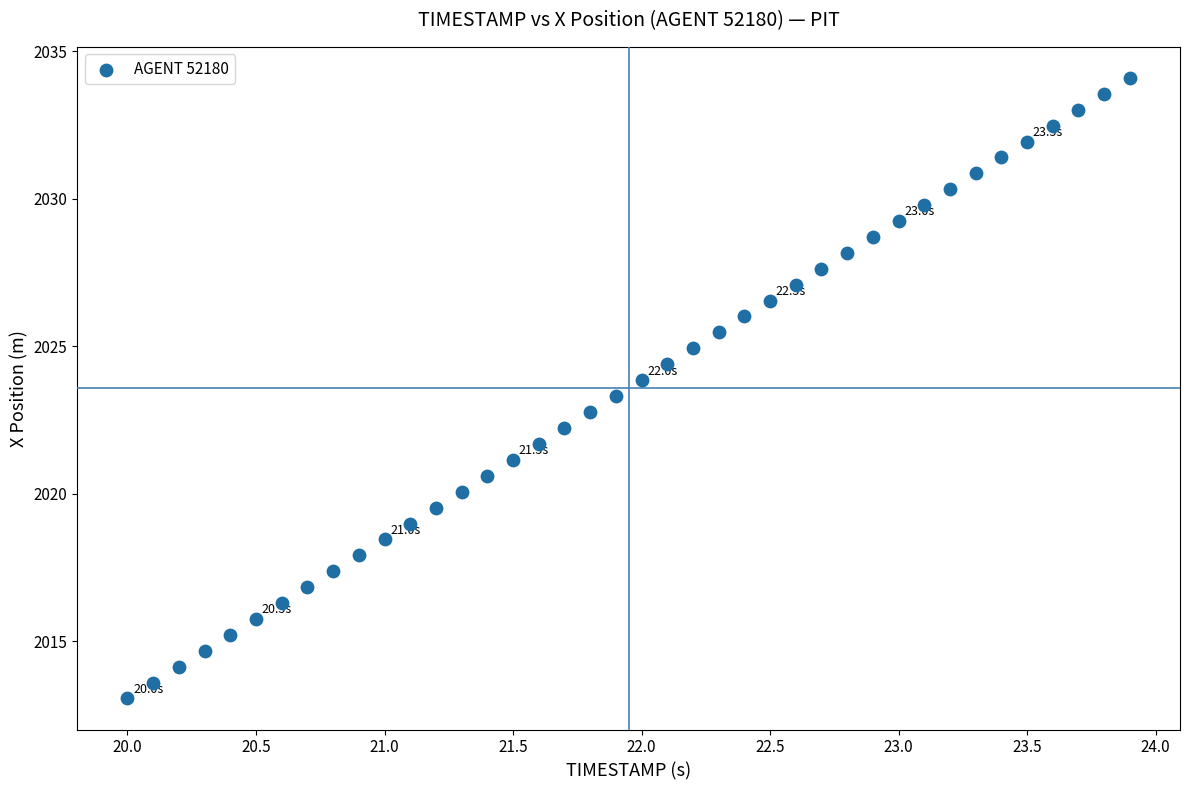

What is the range of X values (max minus min)?

3.9